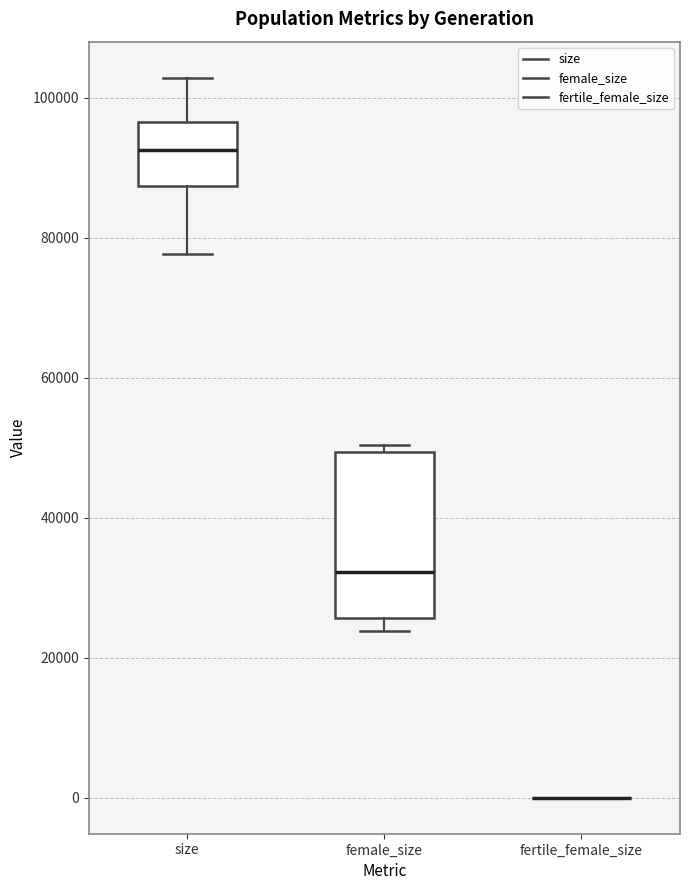

Where is the lower edge of the box for size on the y-axis? The values are not printed on the chart, so give them approximately, as read against the axis.

88000